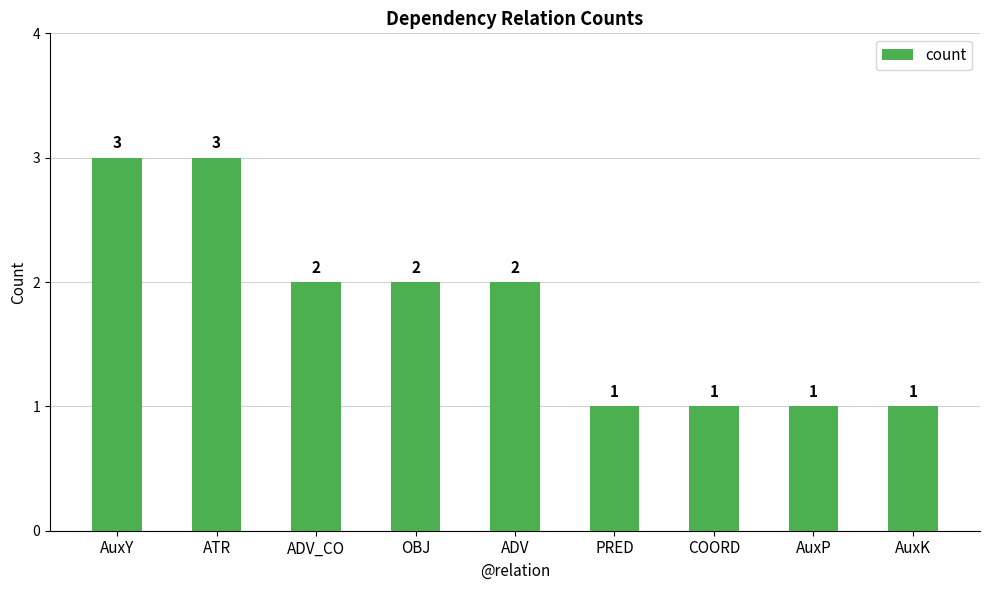

What value does the data have at ADV?

2